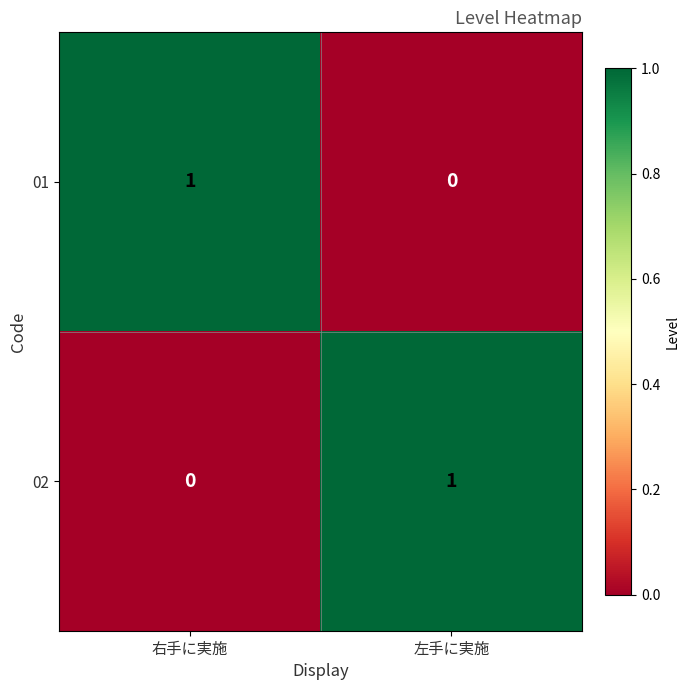

The 01 series shows 0 at 左手に実施. True or false?

True